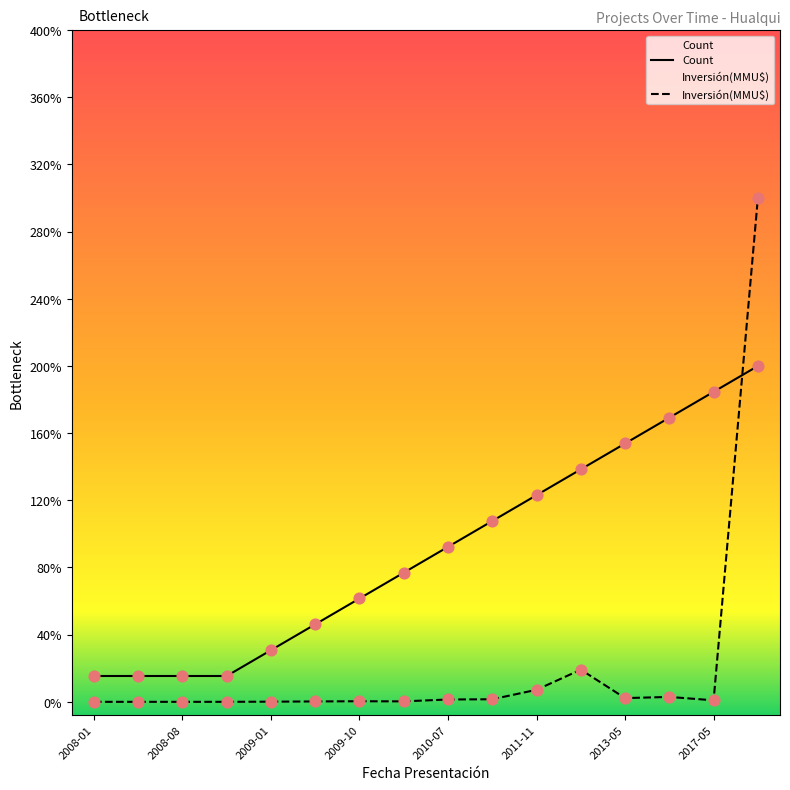

At which category is the sum across all series the highest?

2020-08